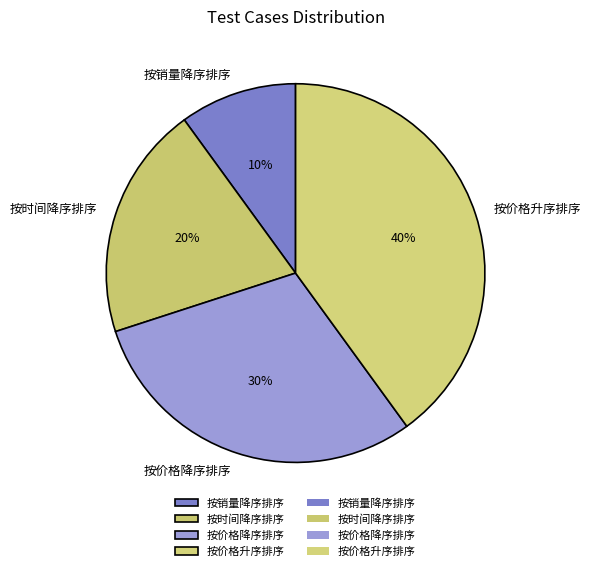

Count the number of slices in the pie.

4